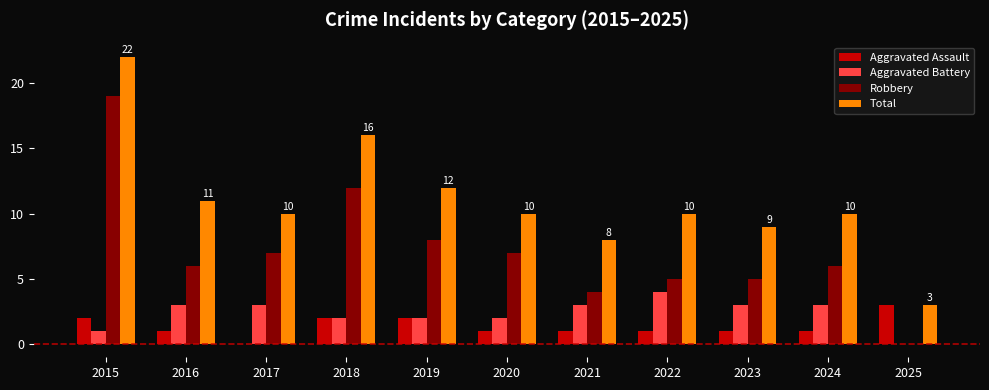

What is the maximum value shown in the chart?

22